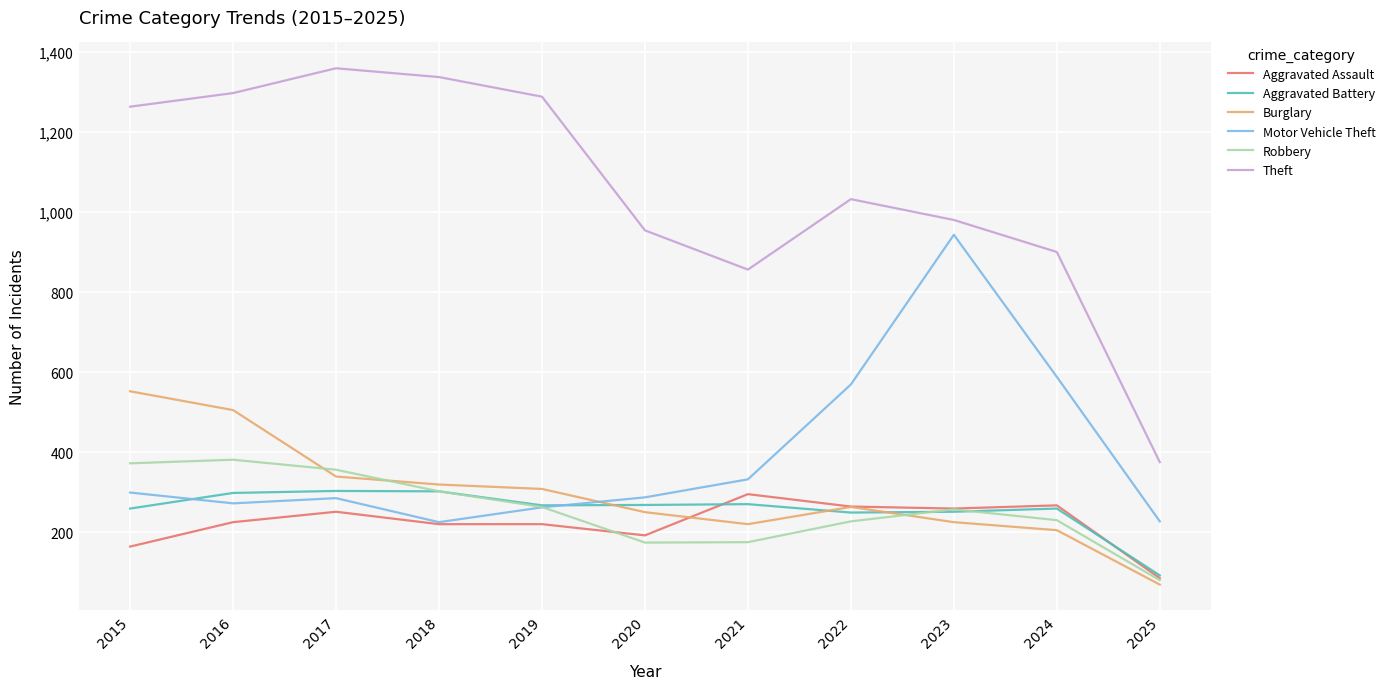

What is the total value across all series at 2021?

2148